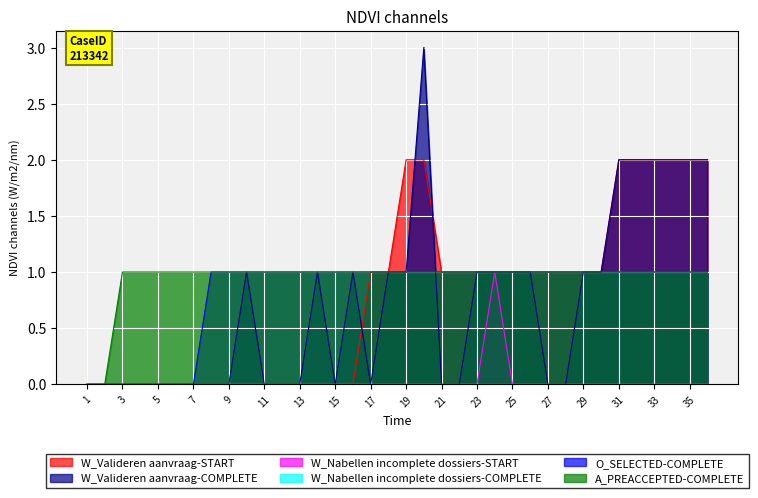

What is the sum of all W_Valideren aanvraag-START values?

28